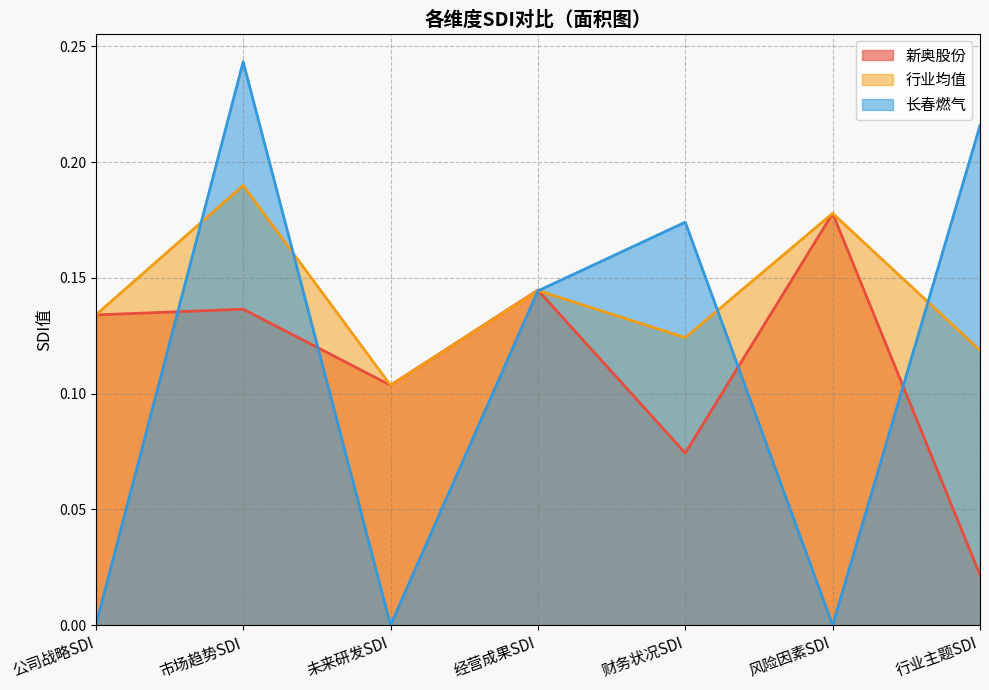

Does the chart have visible grid lines?

Yes